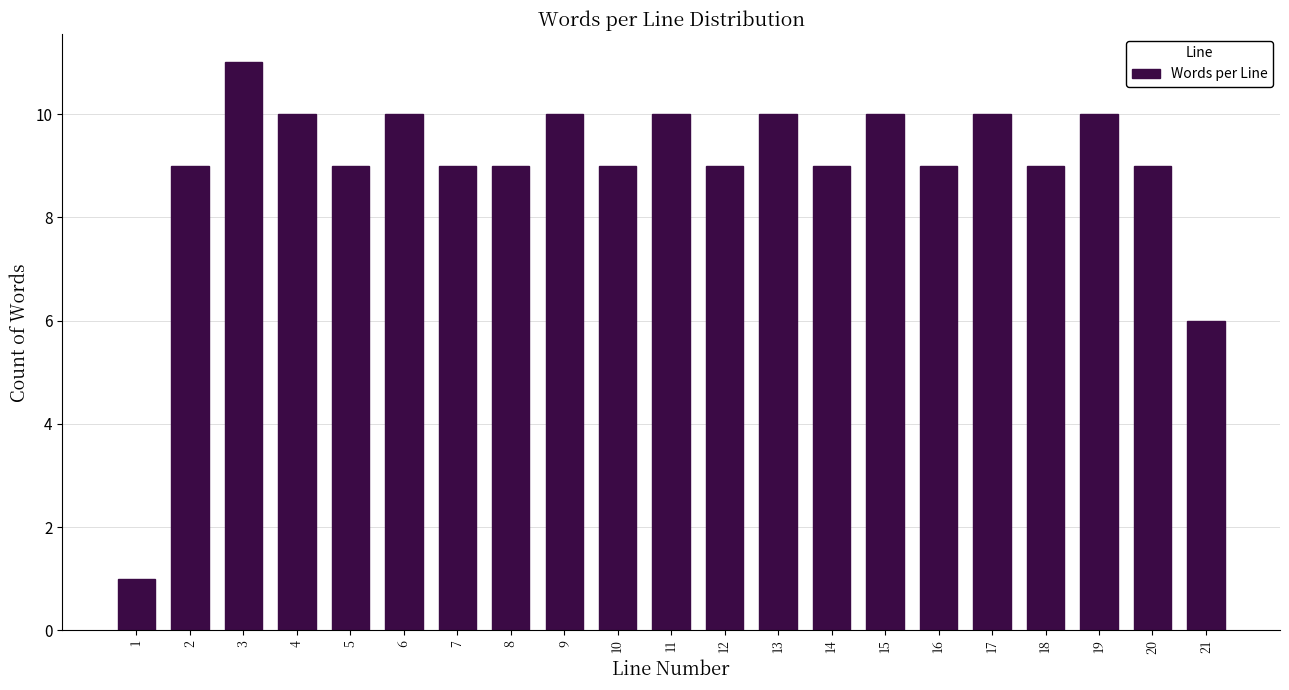

Reading left to right, extract all data points from this chart.

1=1	2=9	3=11	4=10	5=9	6=10	7=9	8=9	9=10	10=9	11=10	12=9	13=10	14=9	15=10	16=9	17=10	18=9	19=10	20=9	21=6